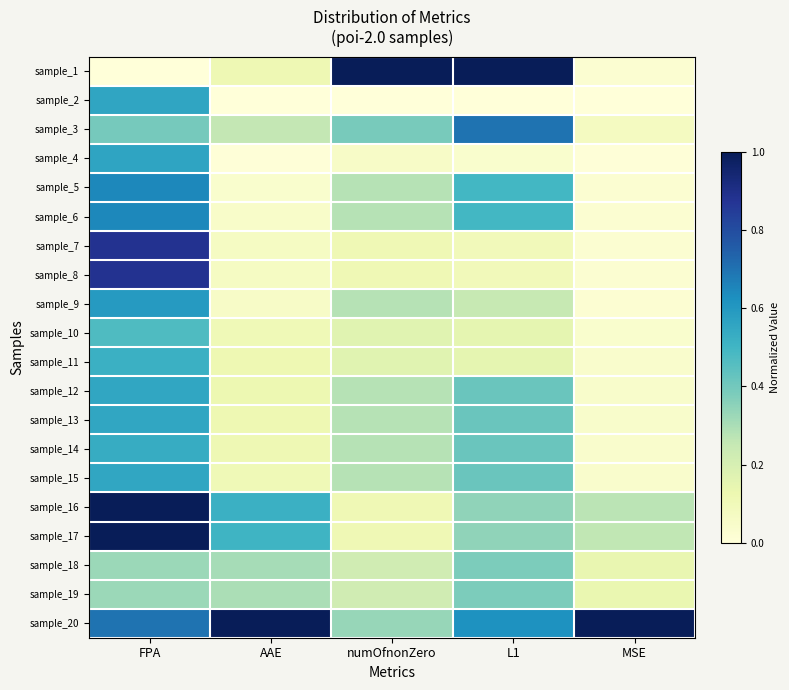

Count the number of categories in the chart.

5